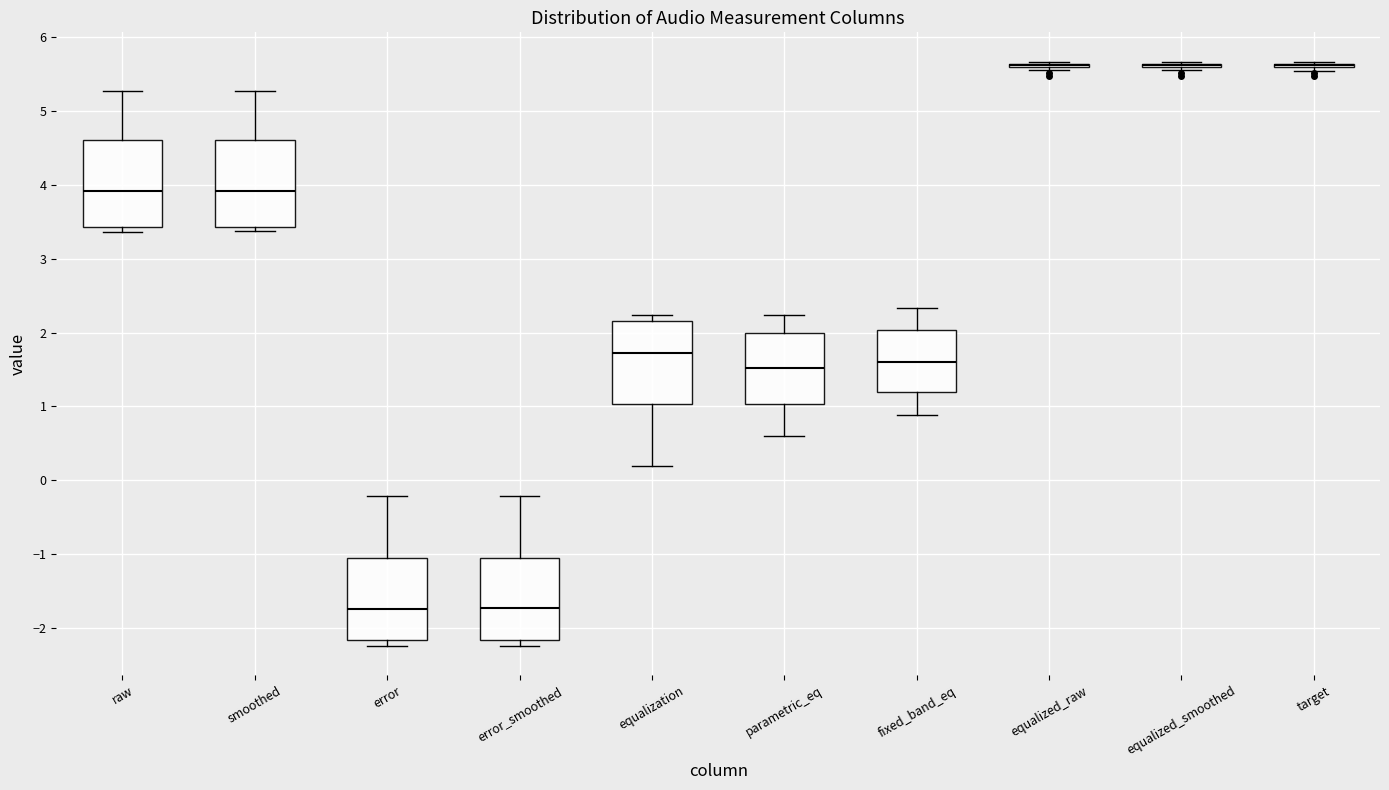

Reading left to right, transcribe this box plot: for each box, give where its median line is, the range the box spans, and where its two whiskers end, as read against the y-axis. The values are not printed on the chart, so give them approximately, as read against the axis.

raw: median 3.9, box 3.4 to 4.6, whiskers 3.4 (just below the box's lower edge) to 5.3
smoothed: median 3.9, box 3.4 to 4.6, whiskers 3.4 (just below the box's lower edge) to 5.3
error: median -1.7, box -2.2 to -1.1, whiskers -2.2 (just below the box's lower edge) to -0.2
error_smoothed: median -1.7, box -2.2 to -1.0, whiskers -2.2 (just below the box's lower edge) to -0.2
equalization: median 1.7, box 1.0 to 2.2, whiskers 0.2 to 2.2 (just above the box's upper edge)
parametric_eq: median 1.5, box 1.0 to 2.0, whiskers 0.6 to 2.2
fixed_band_eq: median 1.6, box 1.2 to 2.0, whiskers 0.9 to 2.3
equalized_raw: box collapsed to a line at 5.6, whiskers 5.6 to 5.7
equalized_smoothed: box collapsed to a line at 5.6, whiskers 5.6 to 5.7
target: box collapsed to a line at 5.6, whiskers 5.5 to 5.7